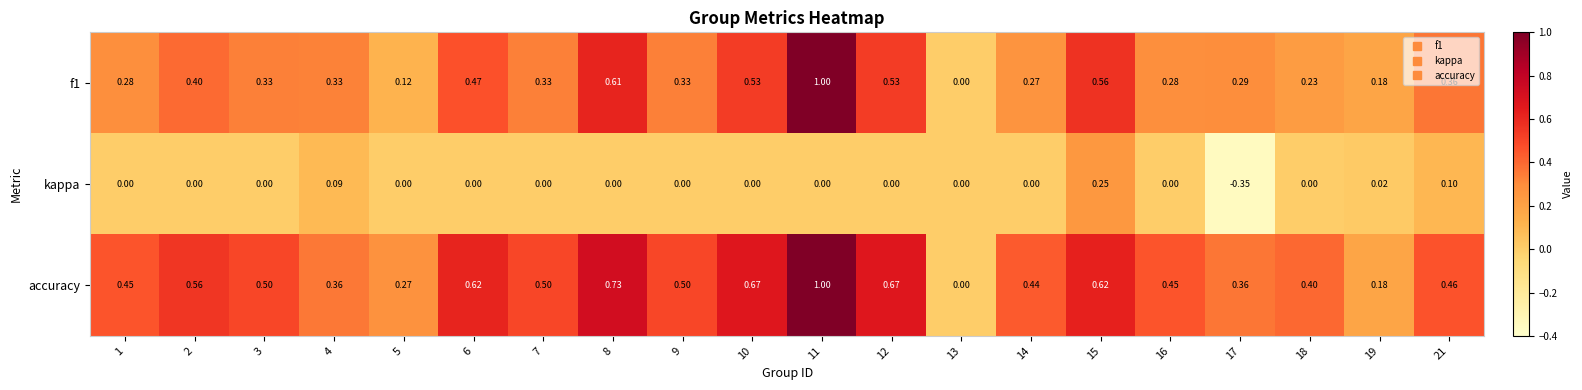

Which series has the largest total across all categories?

accuracy